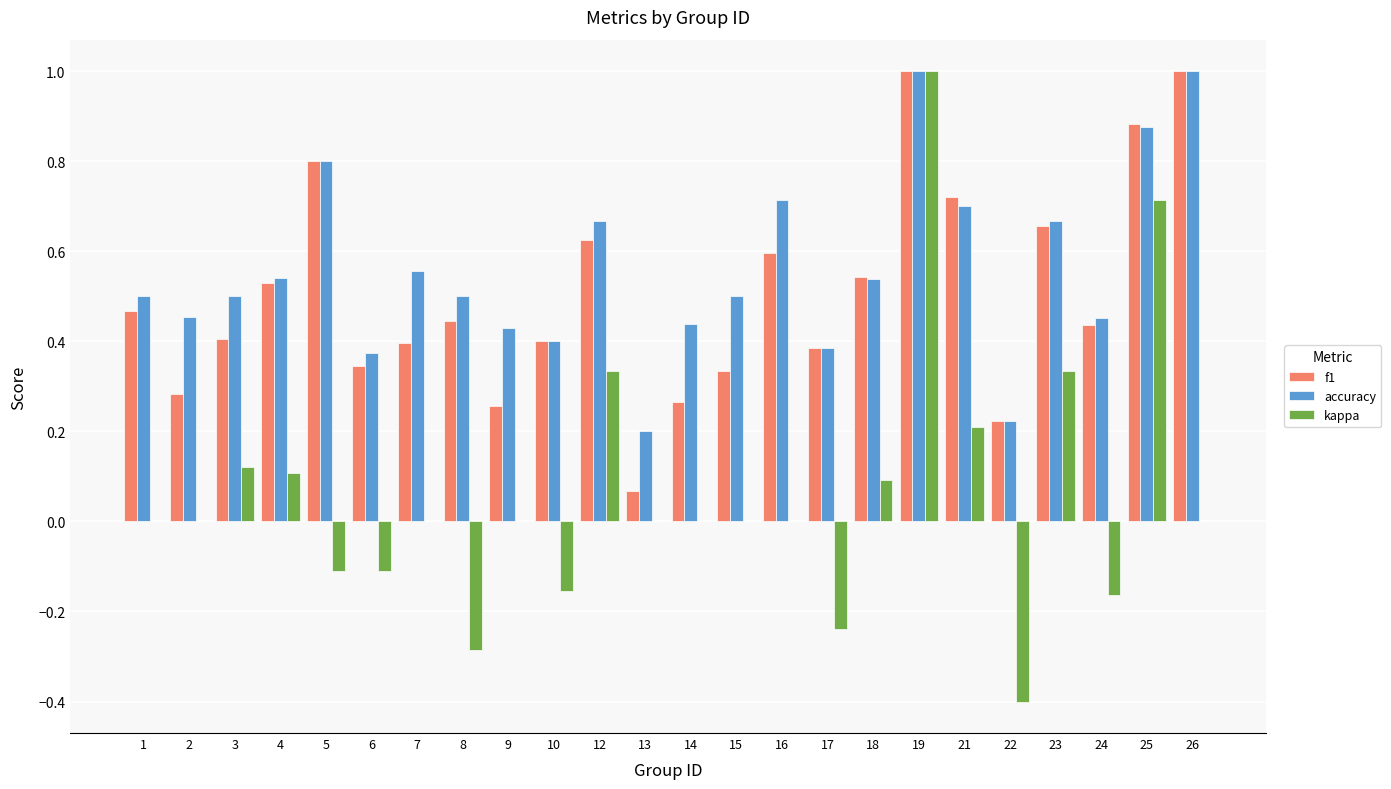

The value of accuracy at 24 is 0.5. True or false?

True